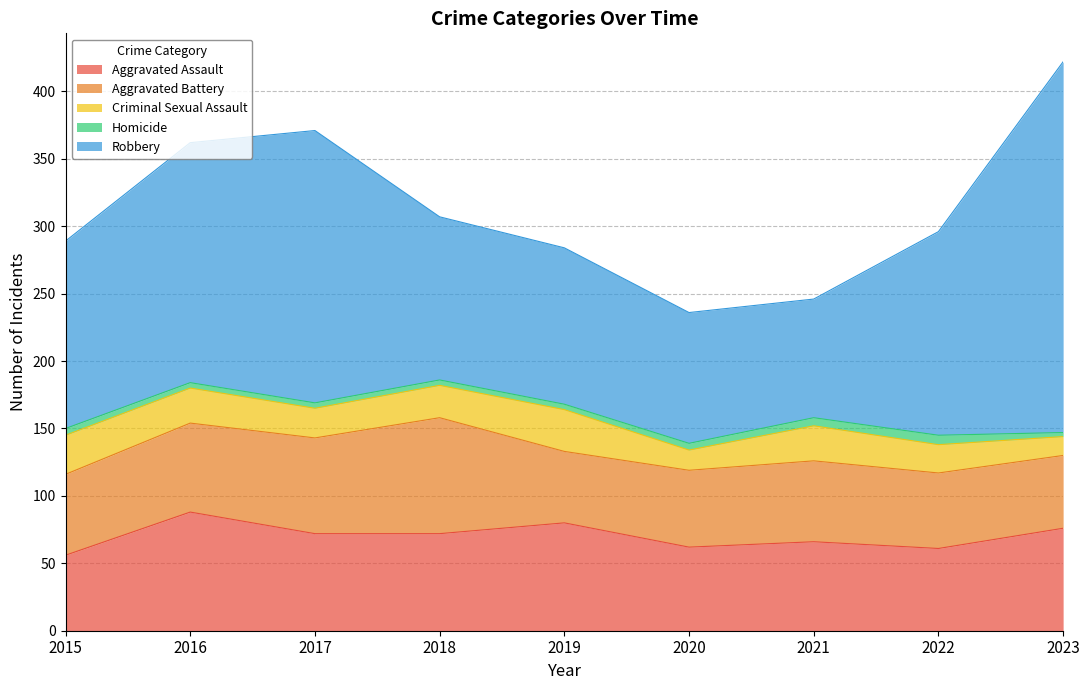

How many values in the Aggravated Assault series are below 72?

4